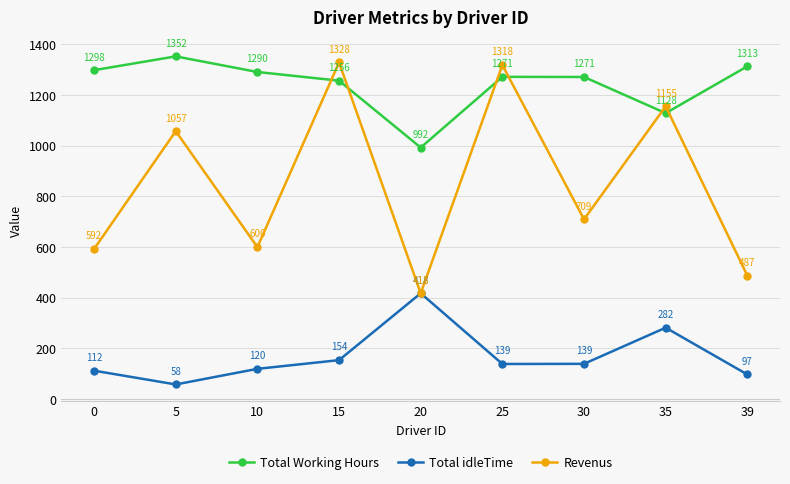

What is the difference between the Total idleTime values at 5 and 15?

95.9